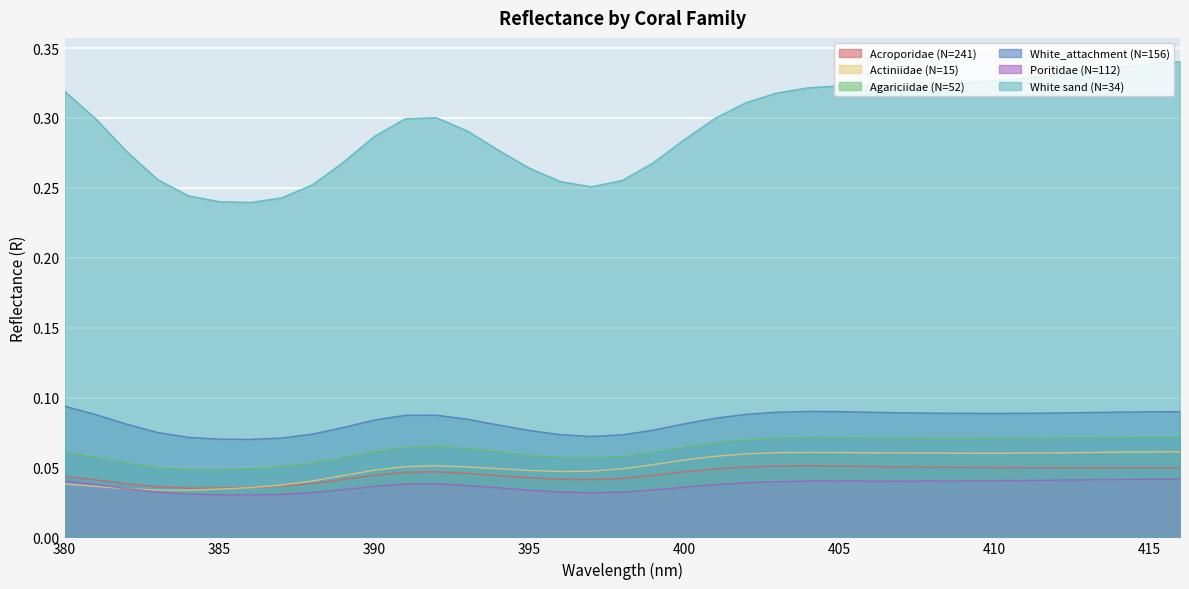

Reading left to right, list all the values displayed in this chart.

Acroporidae (N=241): 0.0	0.0	0.0	0.0	0.0	0.0	0.0	0.0	0.0	0.0	0.0	0.0	0.0	0.0	0.0	0.0	0.0	0.0	0.0	0.0	0.0	0.0	0.1	0.1	0.1	0.1	0.1	0.1	0.1	0.1	0.0	0.0	0.0	0.0	0.0	0.0	0.0
Actiniidae (N=15): 0.0	0.0	0.0	0.0	0.0	0.0	0.0	0.0	0.0	0.0	0.0	0.1	0.1	0.1	0.0	0.0	0.0	0.0	0.0	0.1	0.1	0.1	0.1	0.1	0.1	0.1	0.1	0.1	0.1	0.1	0.1	0.1	0.1	0.1	0.1	0.1	0.1
Agariciidae (N=52): 0.1	0.1	0.1	0.0	0.0	0.0	0.0	0.1	0.1	0.1	0.1	0.1	0.1	0.1	0.1	0.1	0.1	0.1	0.1	0.1	0.1	0.1	0.1	0.1	0.1	0.1	0.1	0.1	0.1	0.1	0.1	0.1	0.1	0.1	0.1	0.1	0.1
White_attachment (N=156): 0.1	0.1	0.1	0.1	0.1	0.1	0.1	0.1	0.1	0.1	0.1	0.1	0.1	0.1	0.1	0.1	0.1	0.1	0.1	0.1	0.1	0.1	0.1	0.1	0.1	0.1	0.1	0.1	0.1	0.1	0.1	0.1	0.1	0.1	0.1	0.1	0.1
Poritidae (N=112): 0.0	0.0	0.0	0.0	0.0	0.0	0.0	0.0	0.0	0.0	0.0	0.0	0.0	0.0	0.0	0.0	0.0	0.0	0.0	0.0	0.0	0.0	0.0	0.0	0.0	0.0	0.0	0.0	0.0	0.0	0.0	0.0	0.0	0.0	0.0	0.0	0.0
White sand (N=34): 0.3	0.3	0.3	0.3	0.2	0.2	0.2	0.2	0.3	0.3	0.3	0.3	0.3	0.3	0.3	0.3	0.3	0.3	0.3	0.3	0.3	0.3	0.3	0.3	0.3	0.3	0.3	0.3	0.3	0.3	0.3	0.3	0.3	0.3	0.3	0.3	0.3